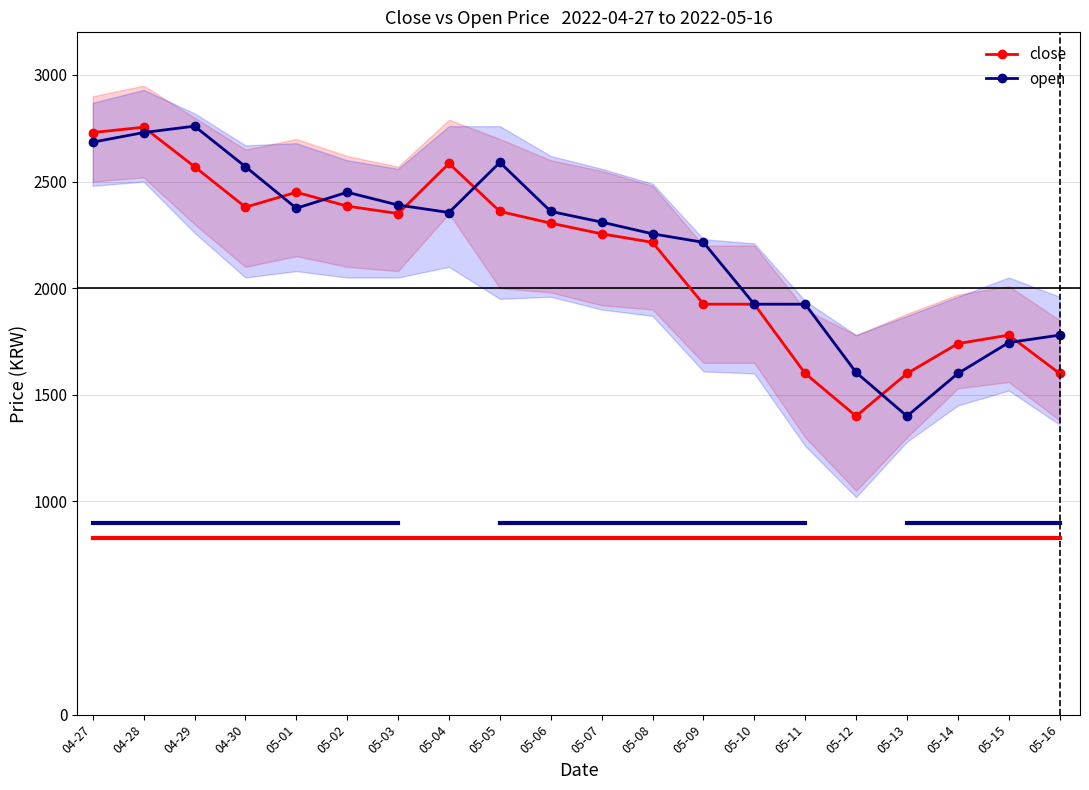

How many values in the open series are below 2355?

10